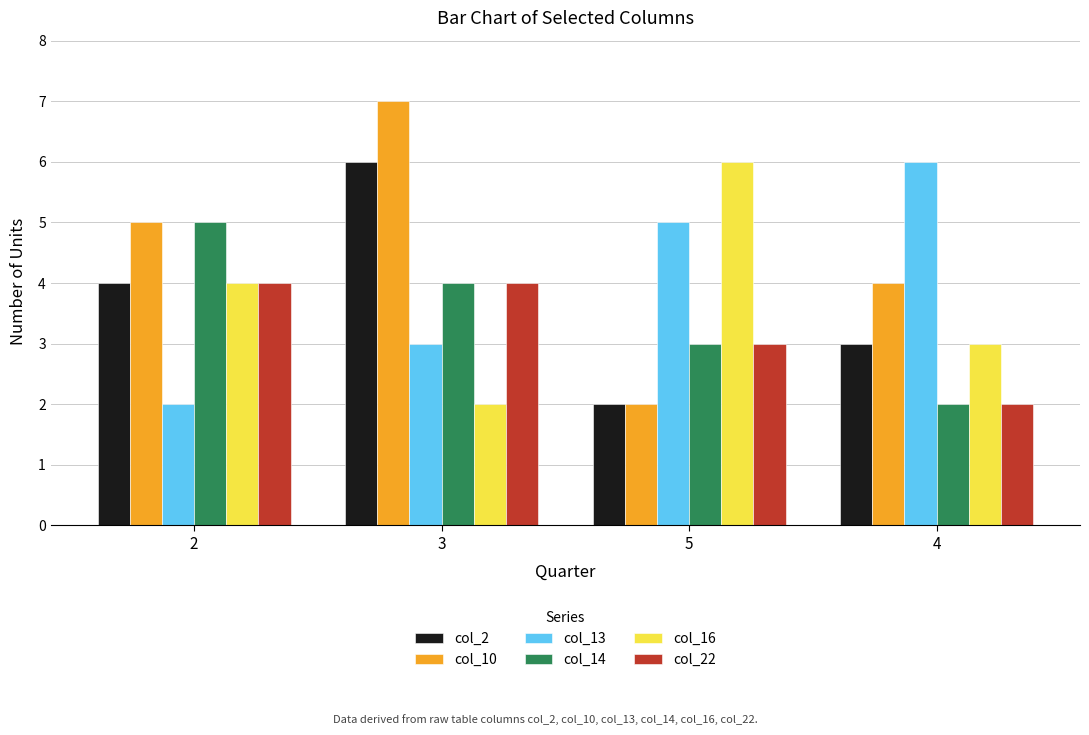

True or false: col_10 has a value of 7 at 3.

True